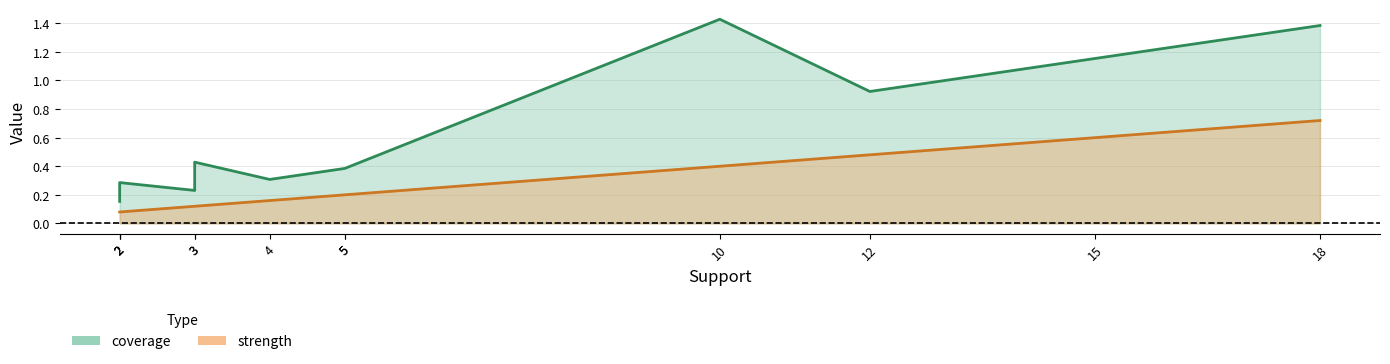

Reading right to left, transcribe all the data shown in this chart.

coverage: 1.4	1.2	0.9	1.4	0.4	0.4	0.3	0.4	0.2	0.3	0.2	0.2
strength: 0.7	0.6	0.5	0.4	0.2	0.2	0.2	0.1	0.1	0.1	0.1	0.1